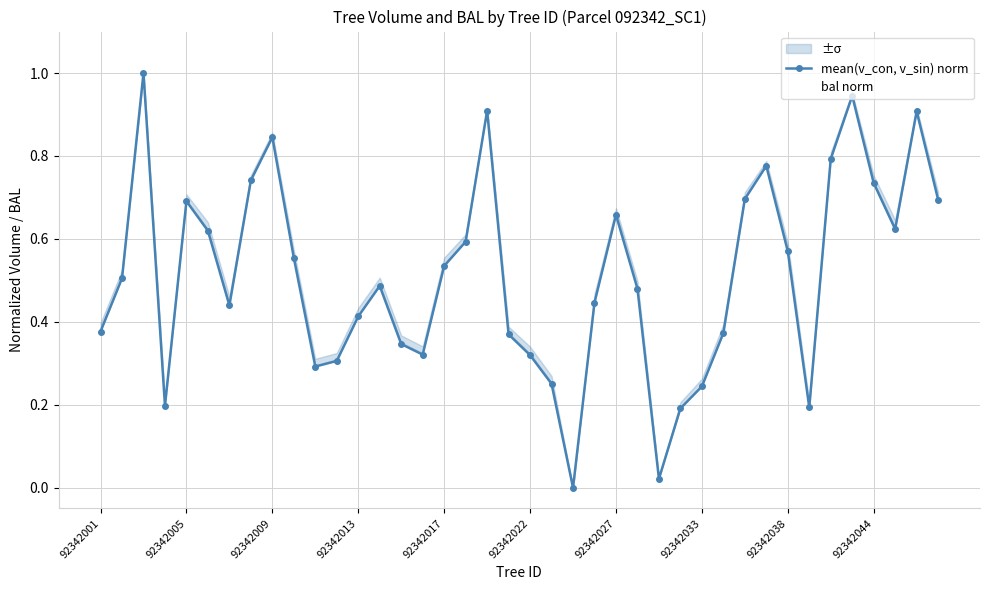

Which has a higher value, 26 or 30?

30